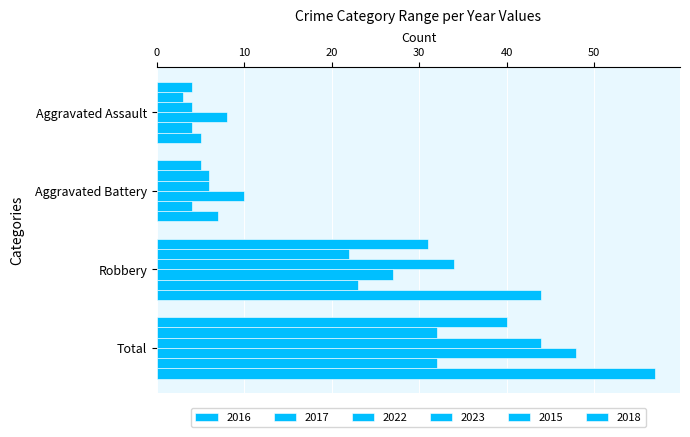

What is the average value of the 2016 series?

20